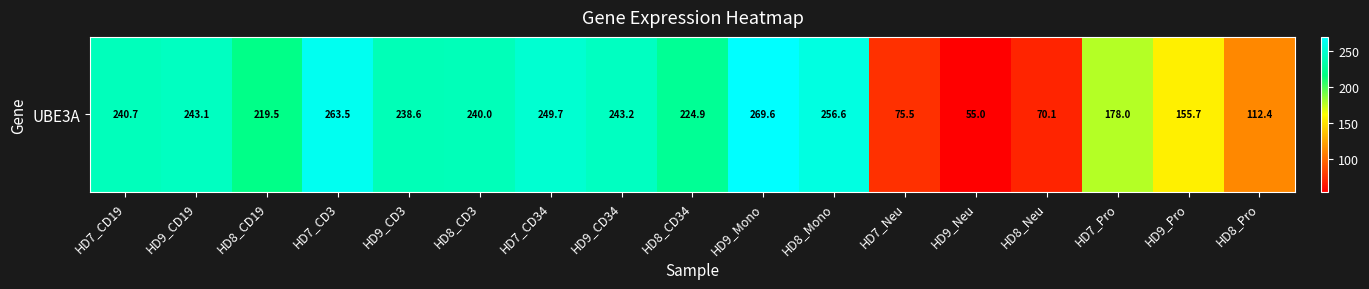

At which label does the data first exceed 238?

HD7_CD19